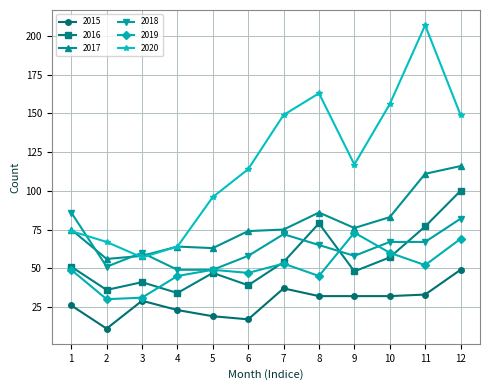

Is it true that 2015 equals 17 at 7?

False